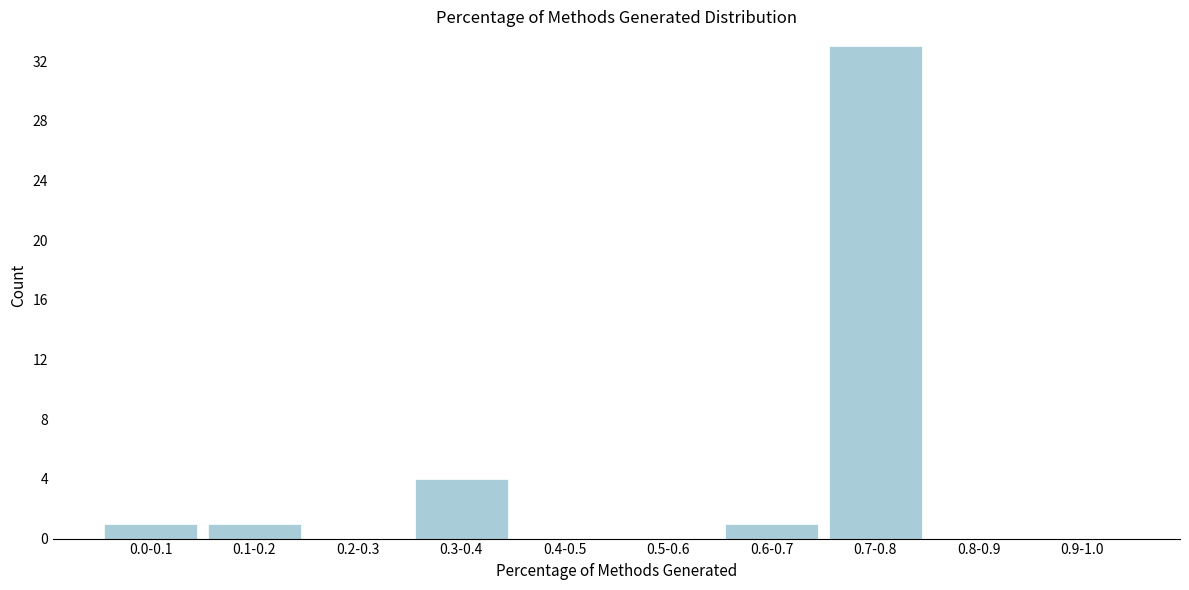

Reading right to left, what are all the values shown in this chart?

0.9-1.0=0	0.8-0.9=0	0.7-0.8=33	0.6-0.7=1	0.5-0.6=0	0.4-0.5=0	0.3-0.4=4	0.2-0.3=0	0.1-0.2=1	0.0-0.1=1